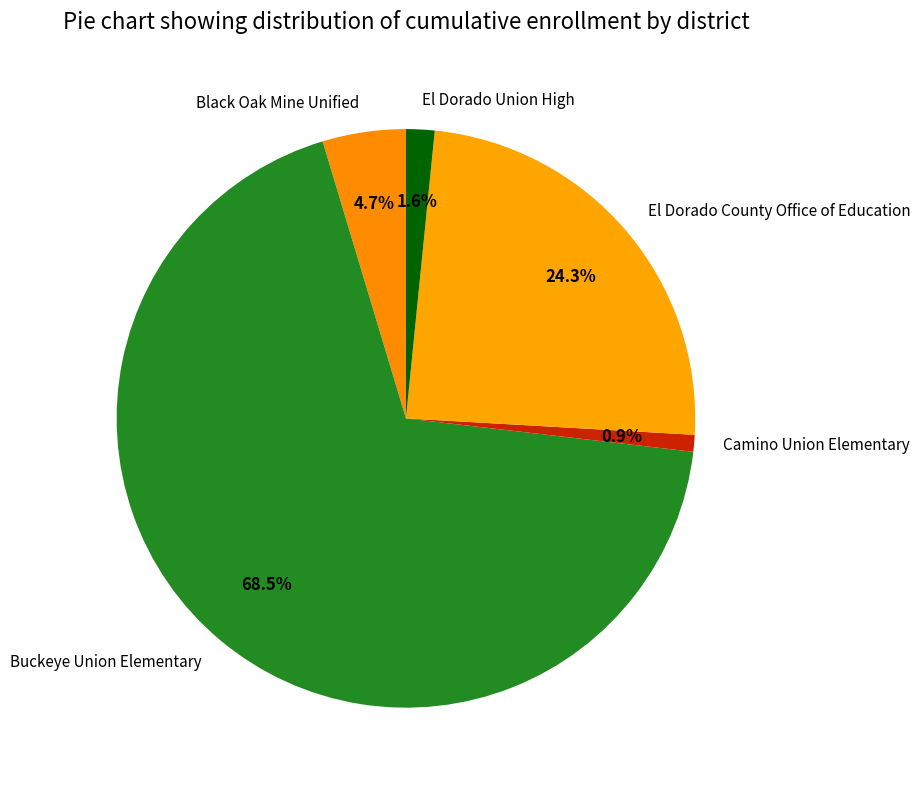

How much of the chart is everything except El Dorado County Office of Education?

75.7%